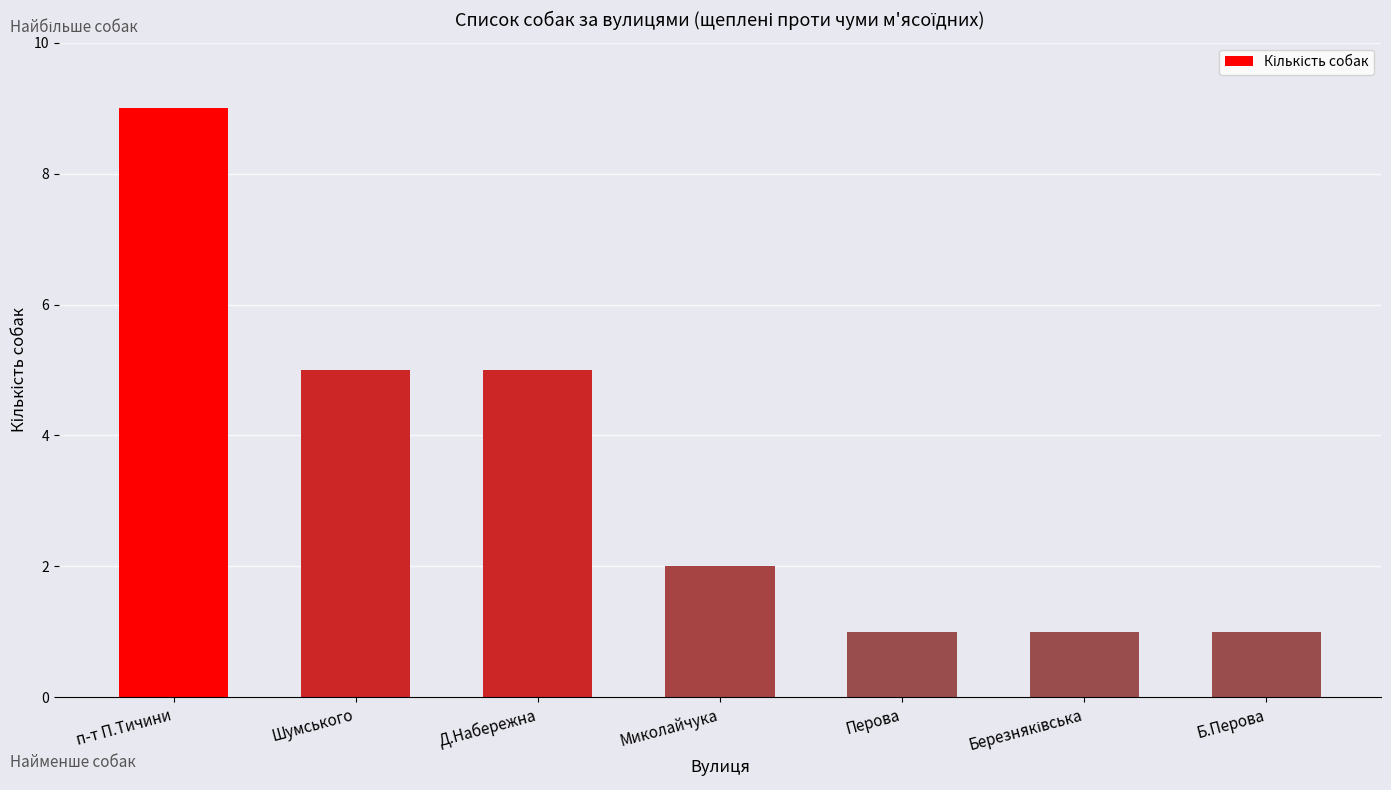

Reading right to left, list all the values displayed in this chart.

1	1	1	2	5	5	9